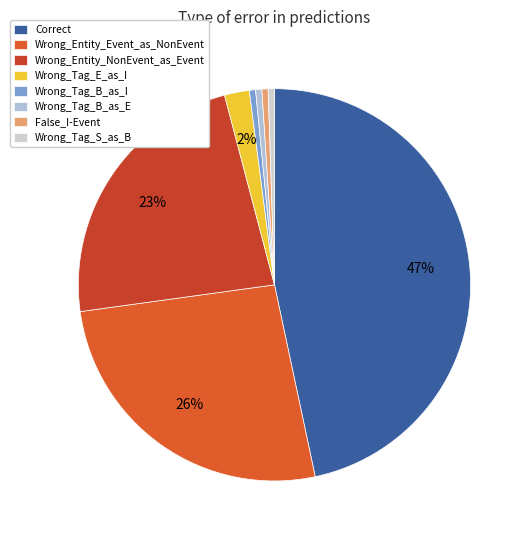

How many slices are in this pie chart?

8